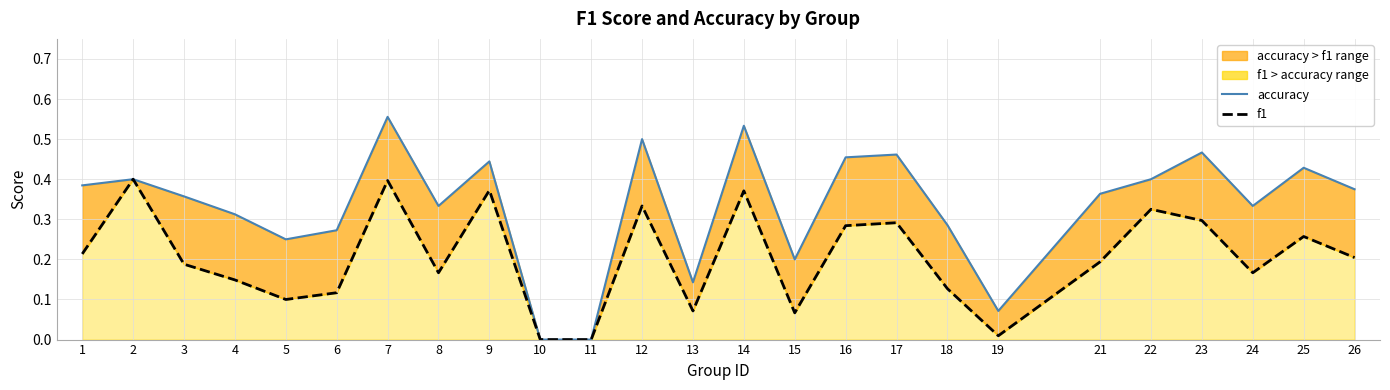

What value does the f1 series have at 4?

0.1